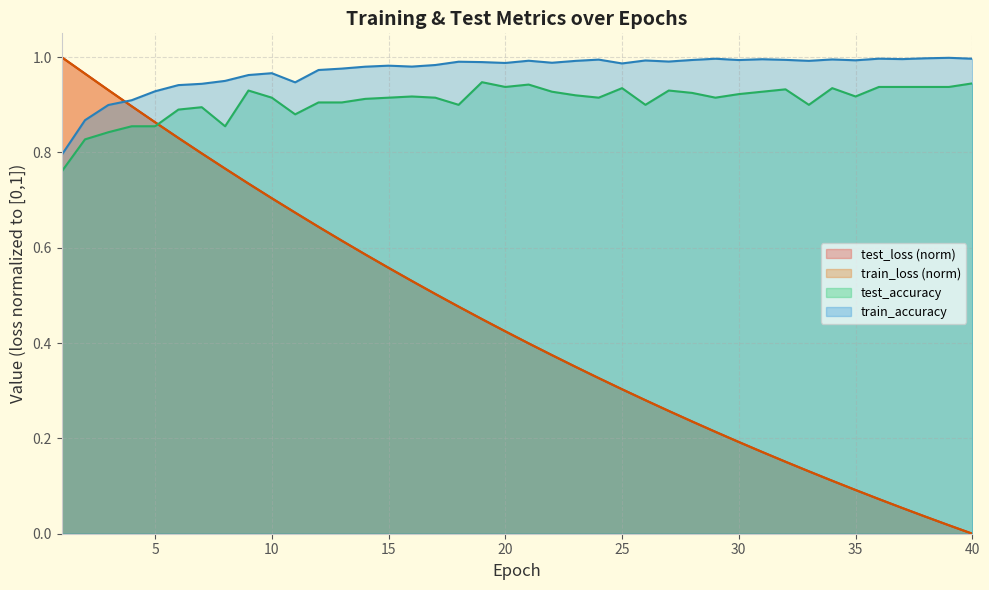

Is the value of train_loss at 14 greater than the value of test_accuracy at 18?

No